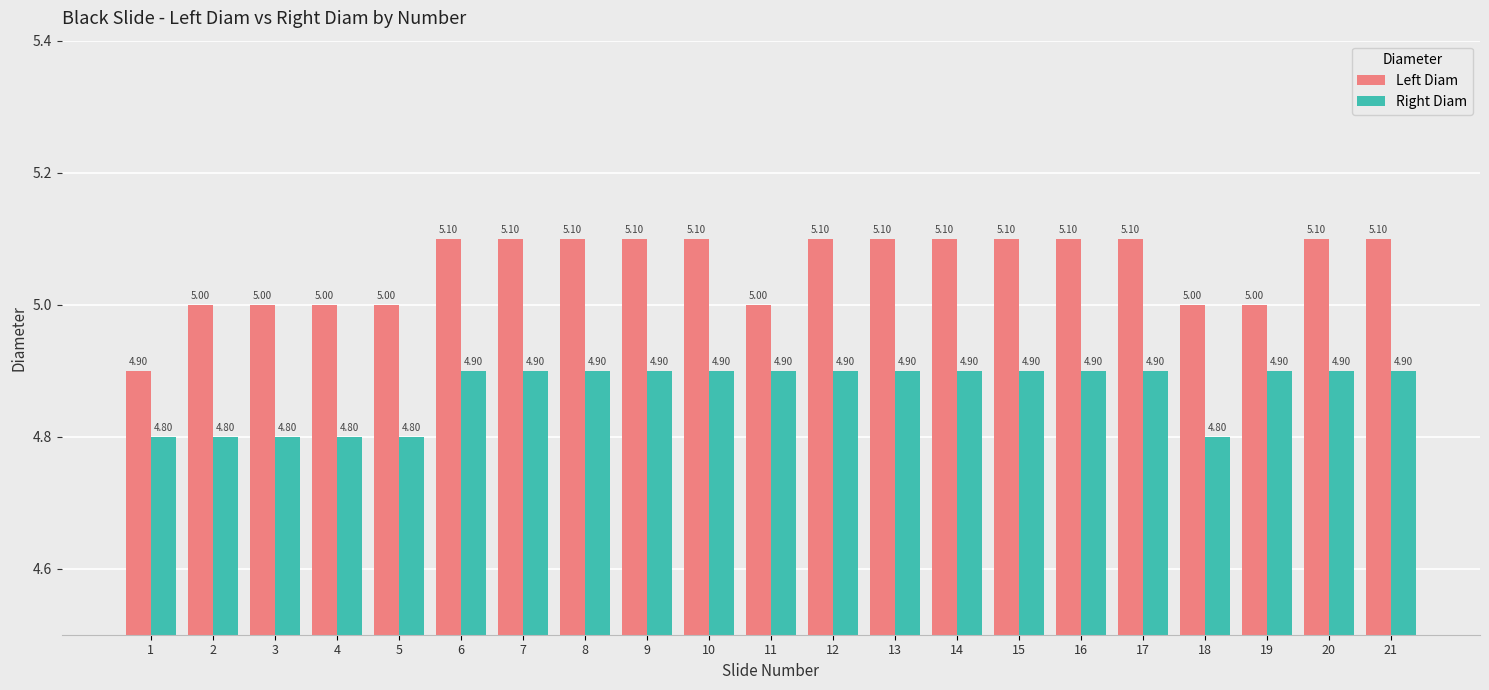

Is the value of Left Diam at 20 greater than the value of Right Diam at 7?

Yes